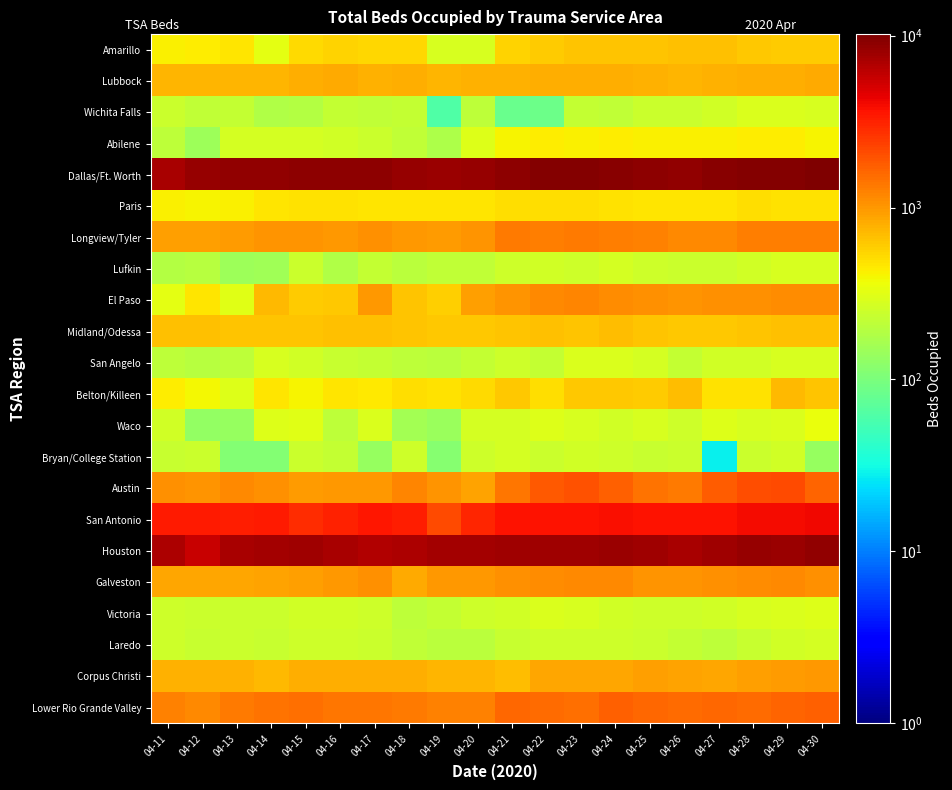

Rank the series by their maximum value, from lowest to highest.

Laredo, Bryan/College Station, Lufkin, Wichita Falls, San Angelo, Victoria, Waco, Abilene, Paris, Amarillo, Midland/Odessa, Belton/Killeen, Lubbock, Corpus Christi, Galveston, El Paso, Longview/Tyler, Lower Rio Grande Valley, Austin, San Antonio, Houston, Dallas/Ft. Worth